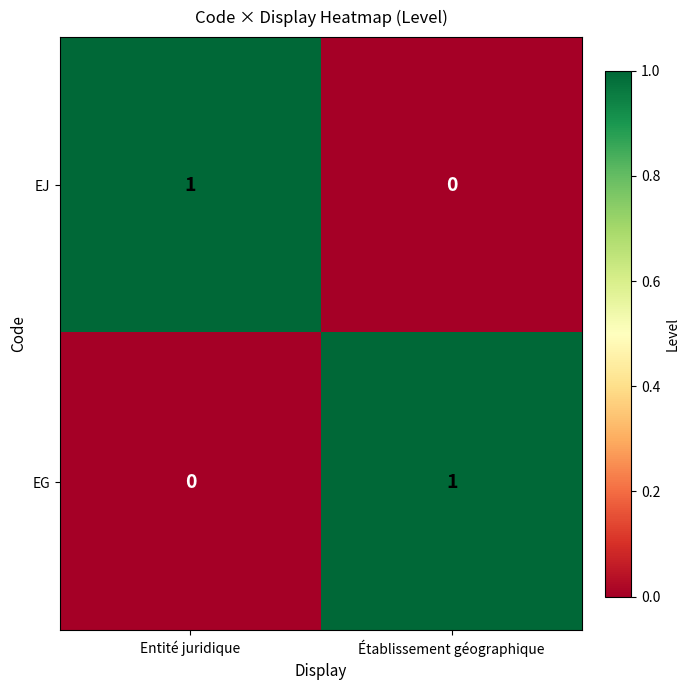

At which label does EJ reach its minimum?

Établissement géographique